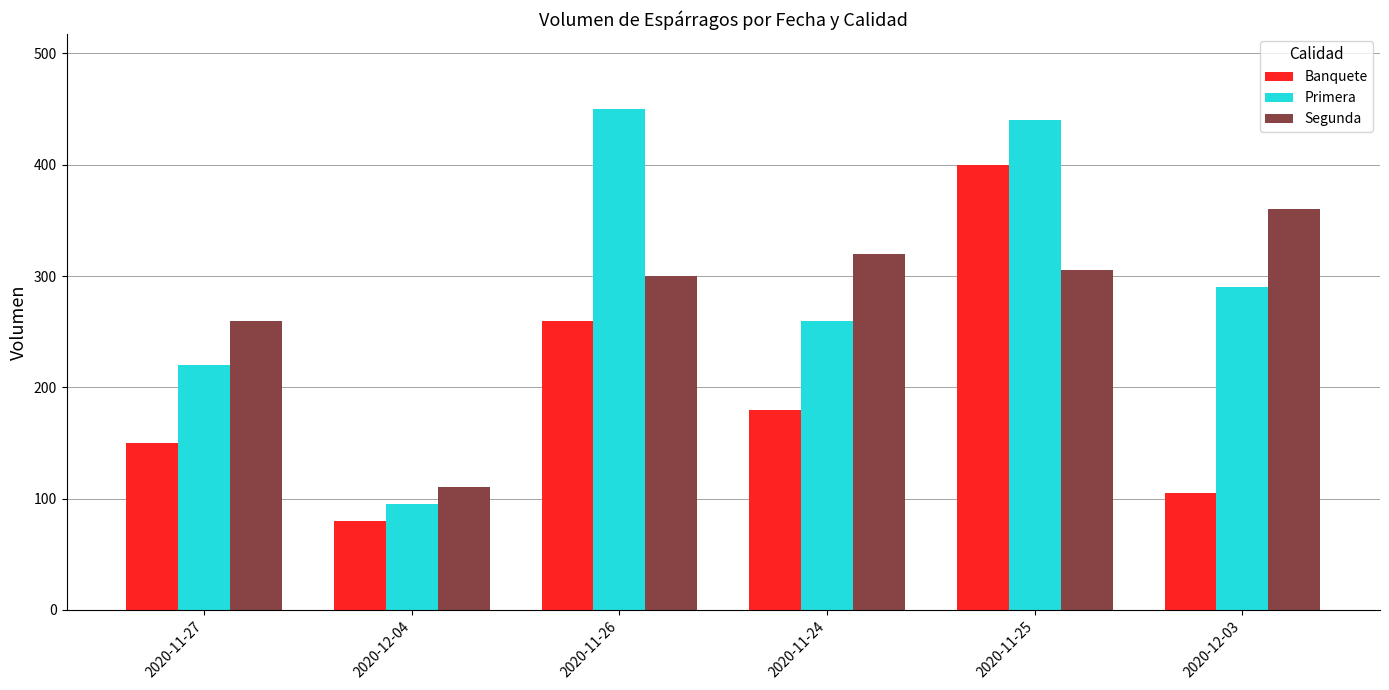

What is the difference between the second highest and minimum values in the Primera series?

345